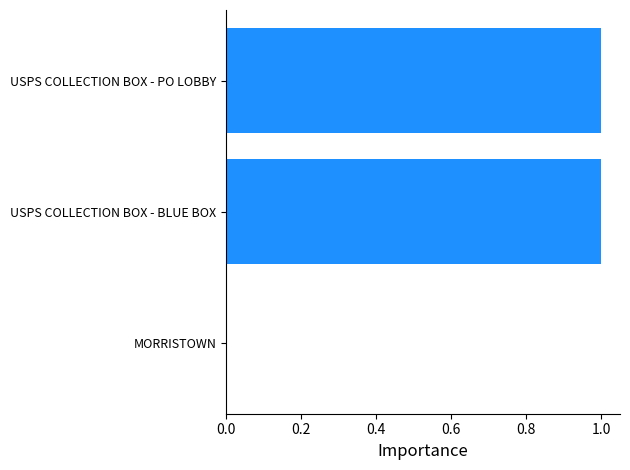

What is the greatest value displayed?

1.0